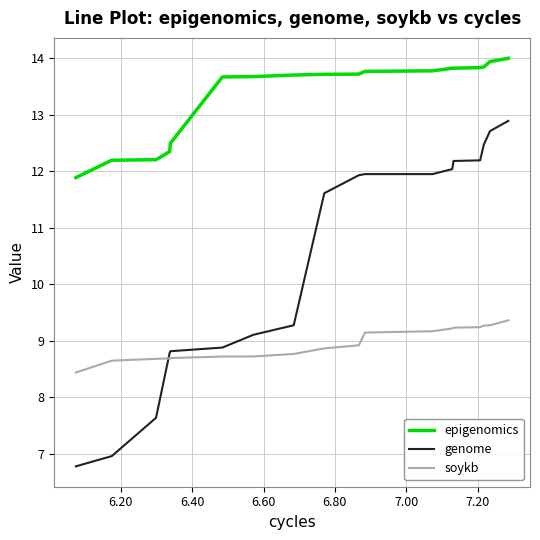

What is the maximum value for epigenomics?

14.0